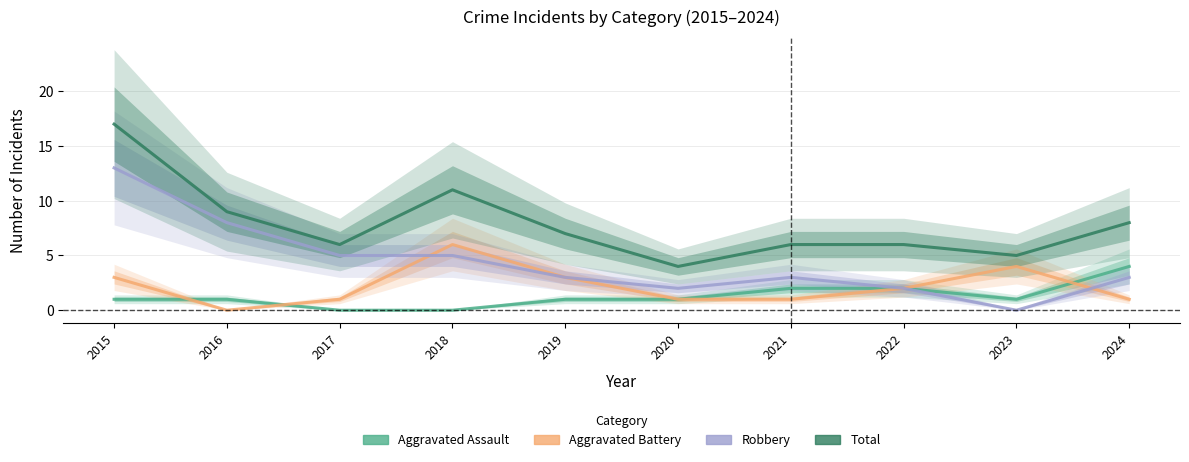

What is the difference between the Robbery values at 2021 and 2018?

2